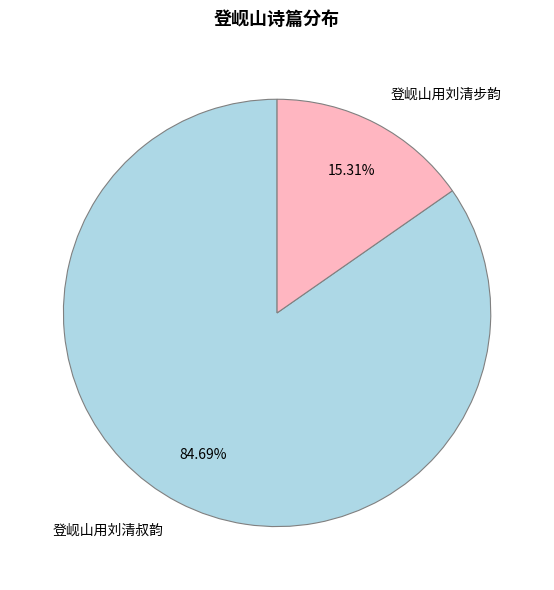

Is it true that 登岘山用刘清叔韵 is 85% of the pie?

True